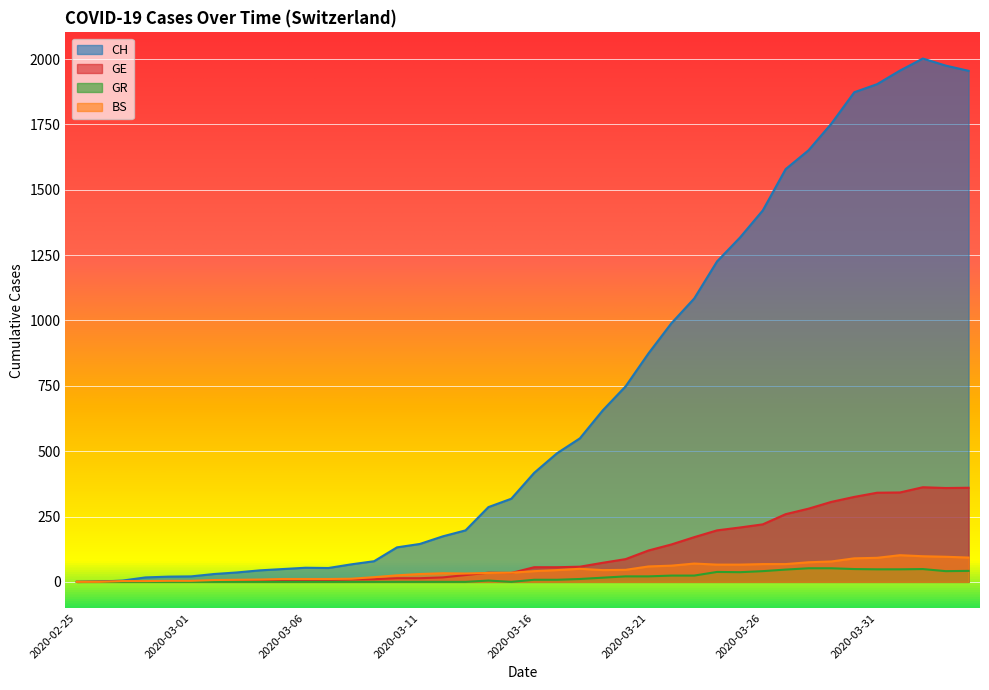

What is the sum of all GR values?

682